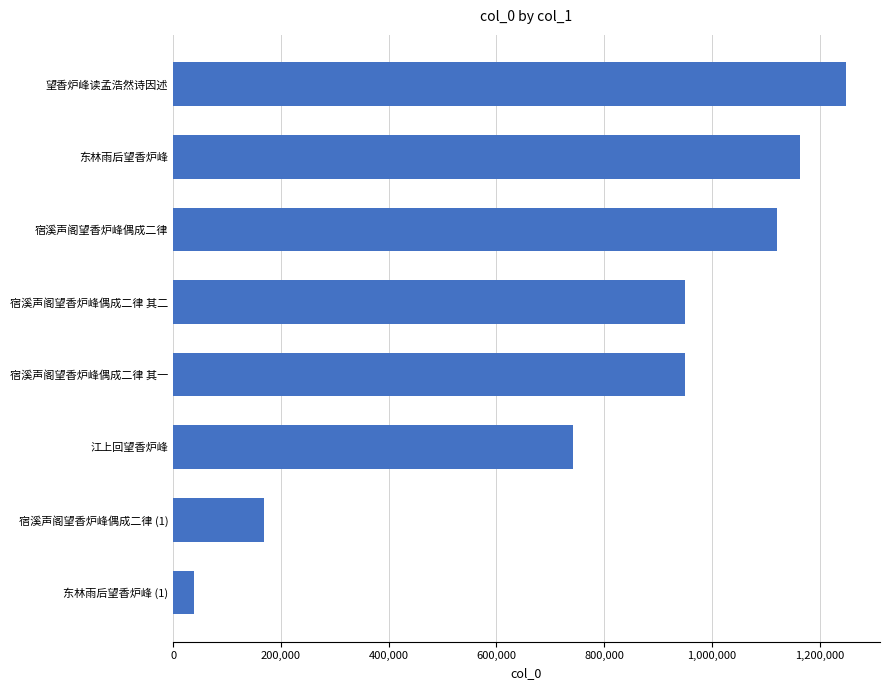

What is the minimum value shown in the chart?

37980